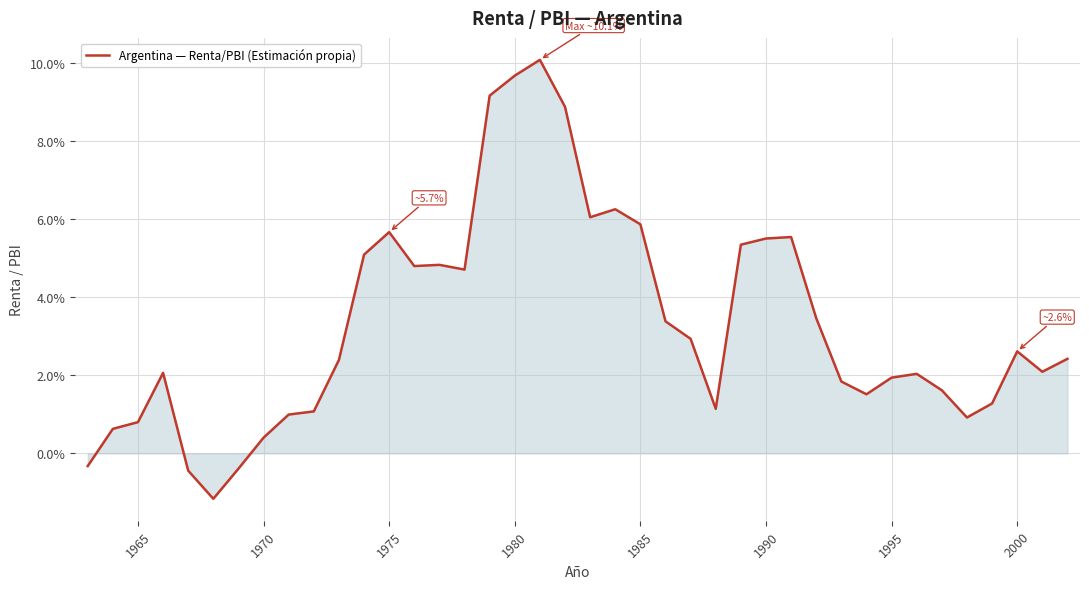

Does the chart have visible grid lines?

Yes